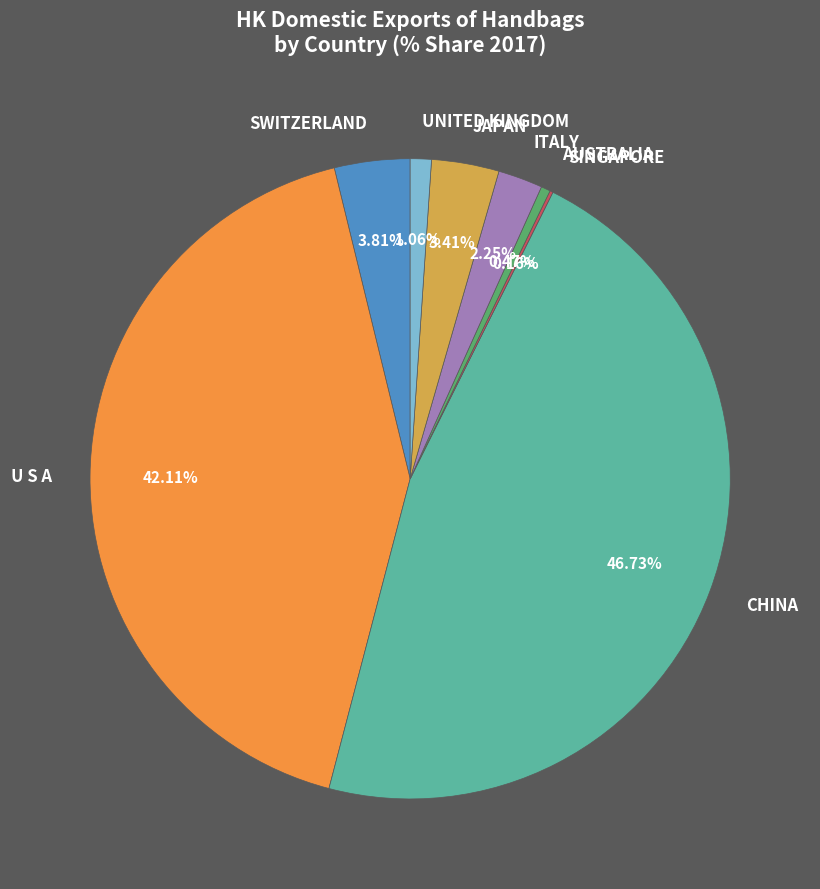

Does any single category account for the majority?

No